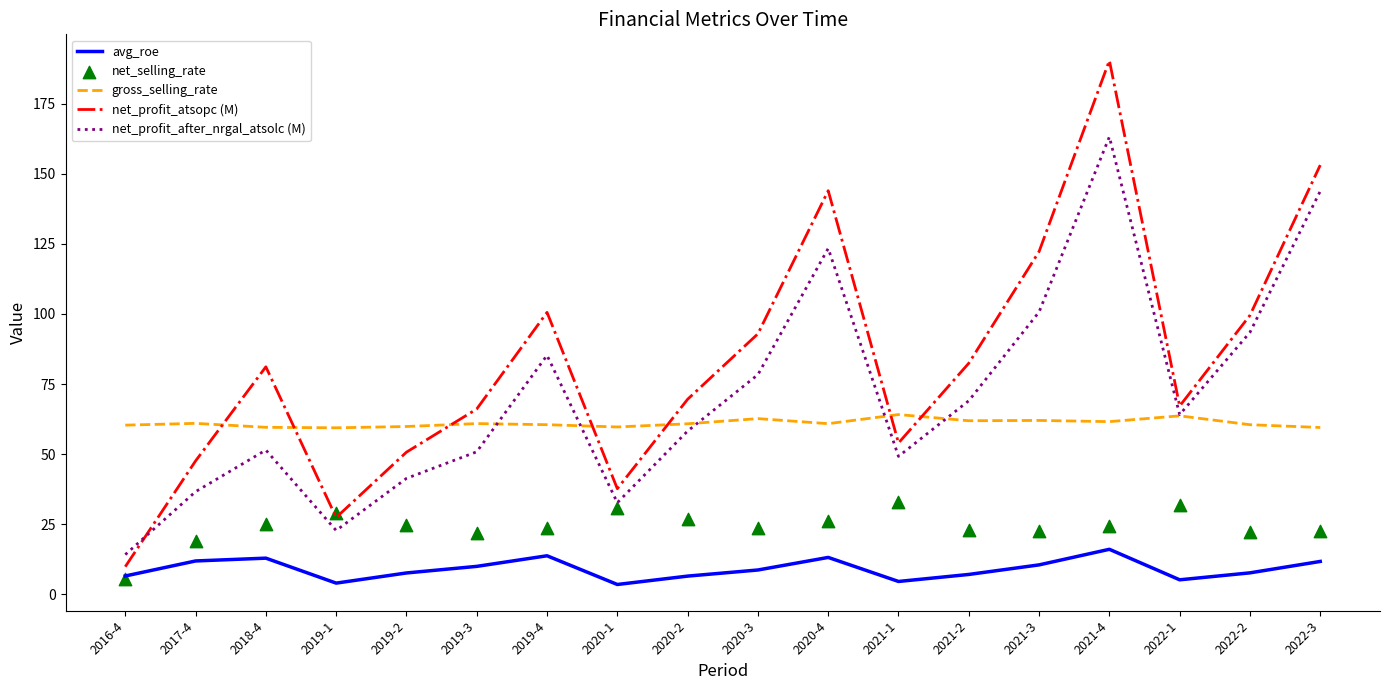

Is the value of net_selling_rate at 2022-1 greater than the value of gross_selling_rate at 2019-2?

No